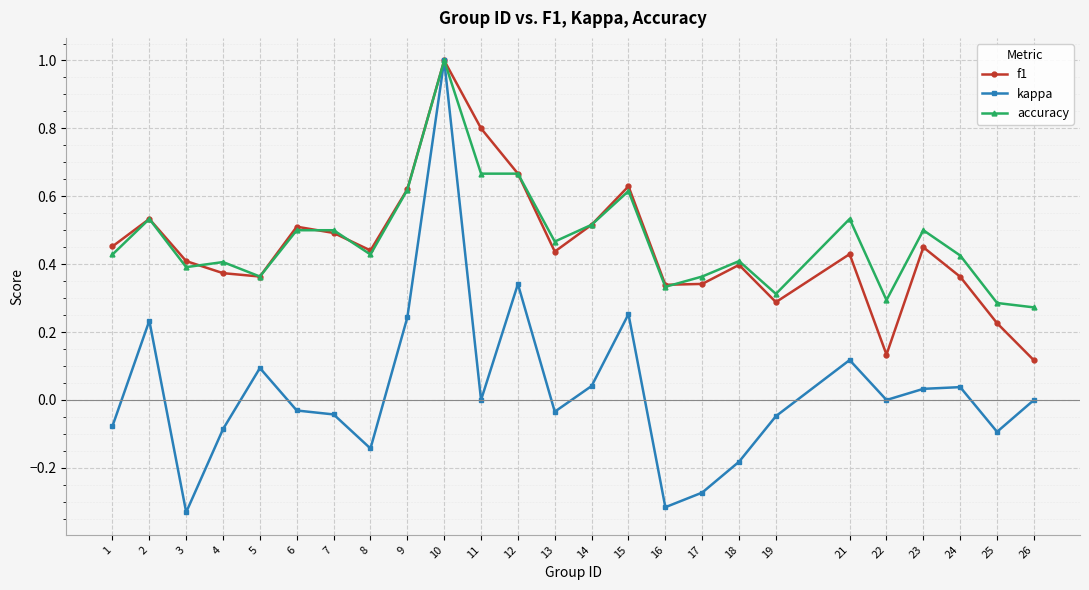

At which category is the sum across all series the highest?

10